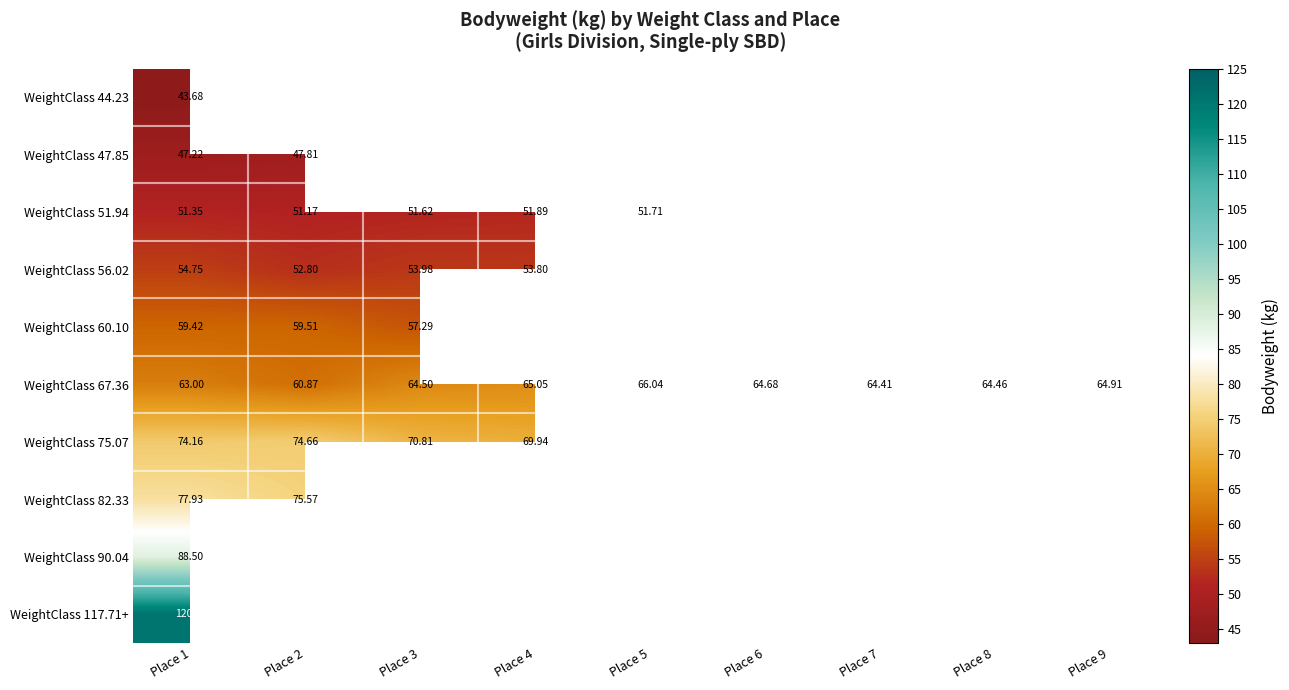

Which has a higher value, Place 3 or Place 1?

Place 1